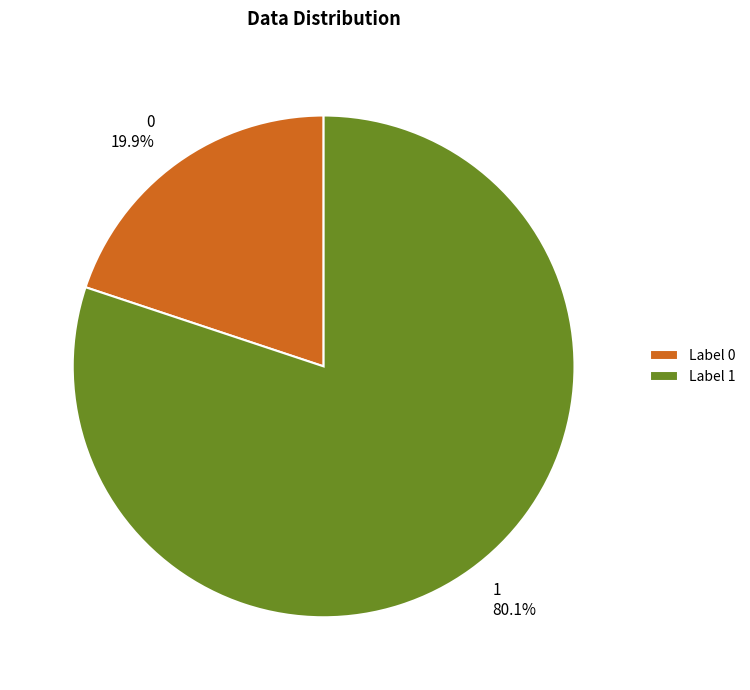

How many segments does this pie chart have?

2